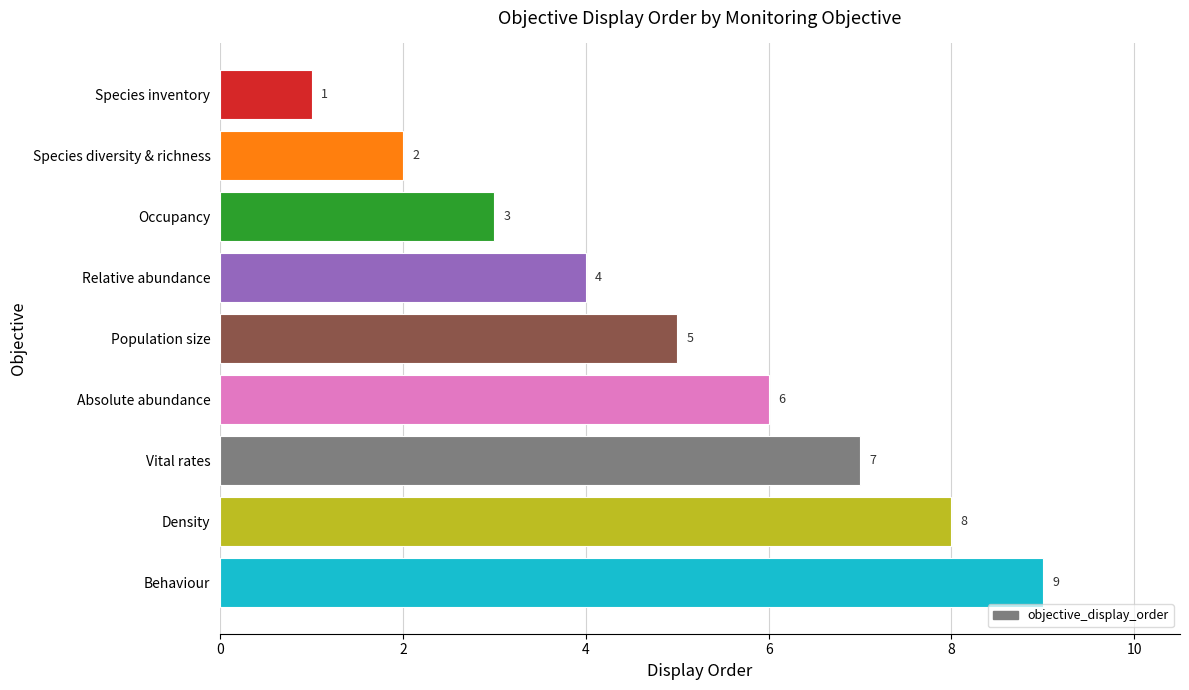

Read the value at Density.

8